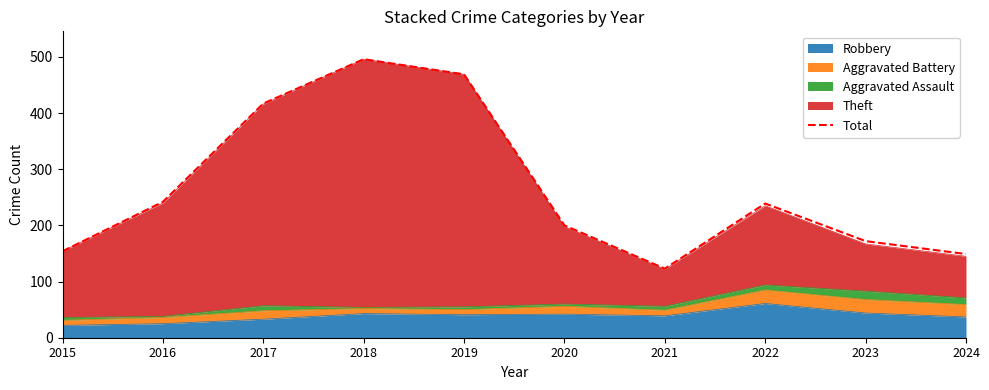

Reading left to right, list all the values displayed in this chart.

2015=154	2016=242	2017=417	2018=496	2019=469	2020=200	2021=123	2022=239	2023=172	2024=149